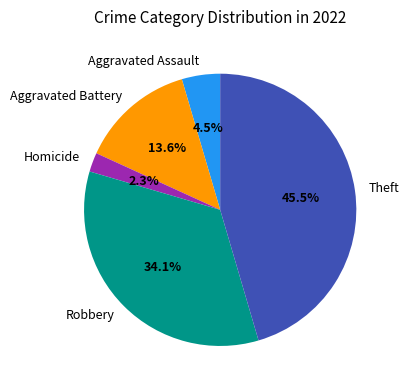

How many slices are in this pie chart?

5